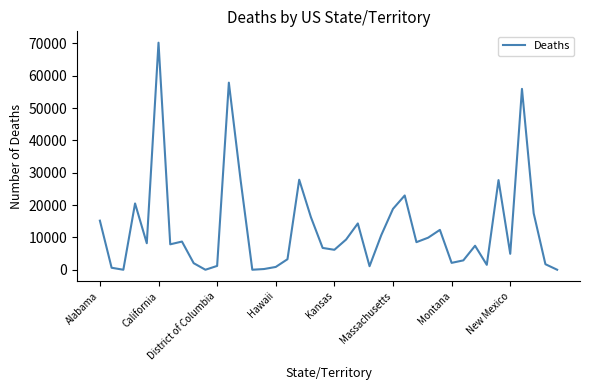

What is the difference between the maximum and minimum values?

70216